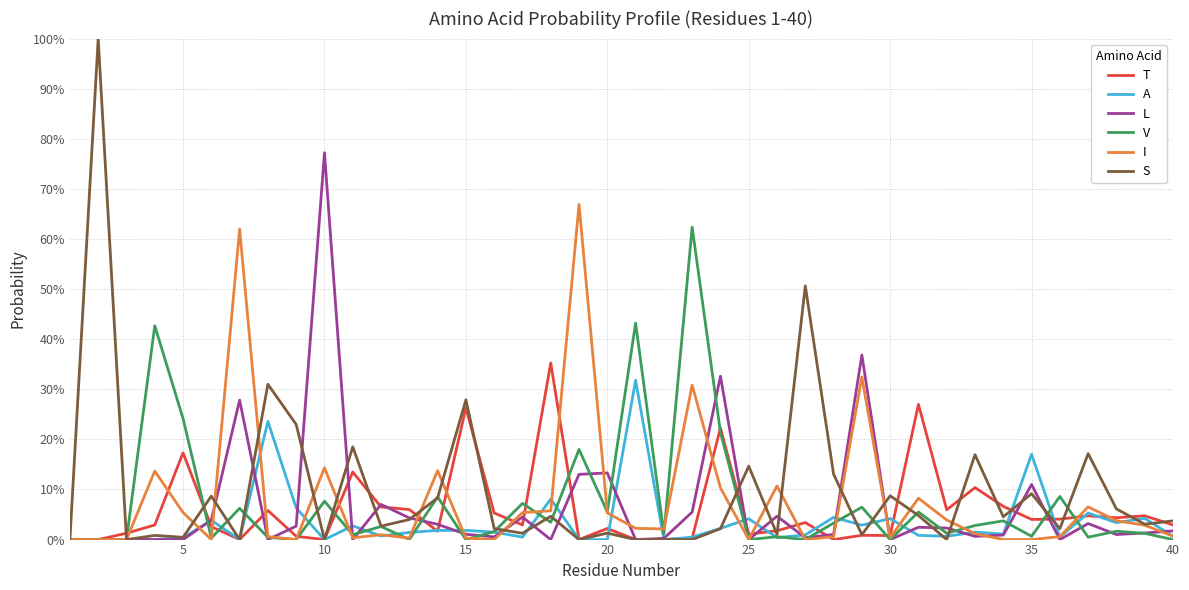

Does the chart have visible grid lines?

Yes